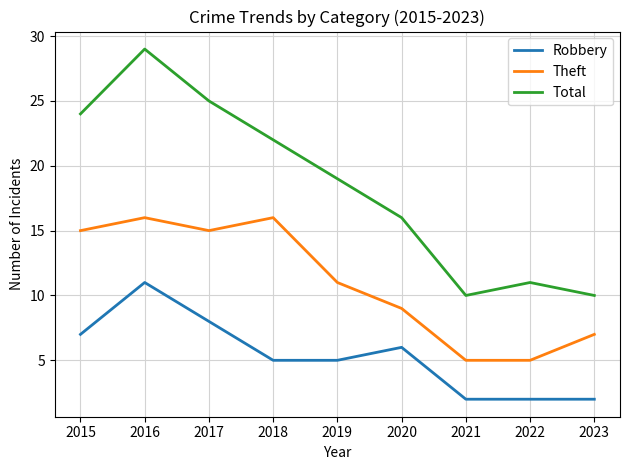

What is the sum of all Total values?

166